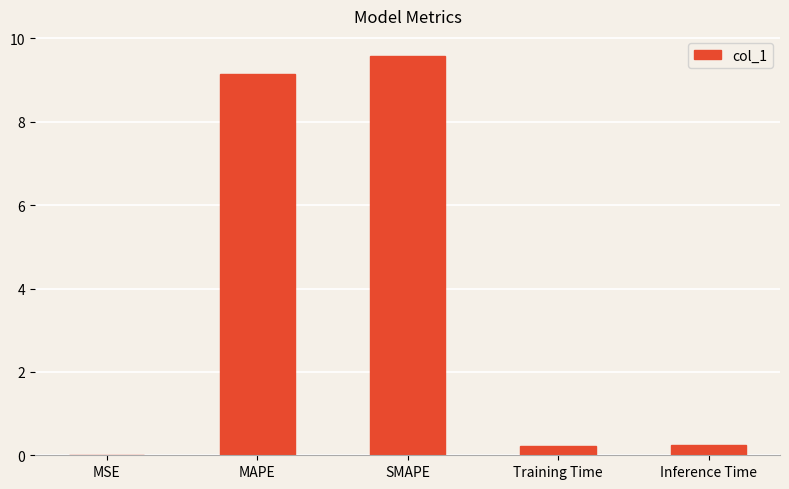

The value at MAPE is 9.1. True or false?

True